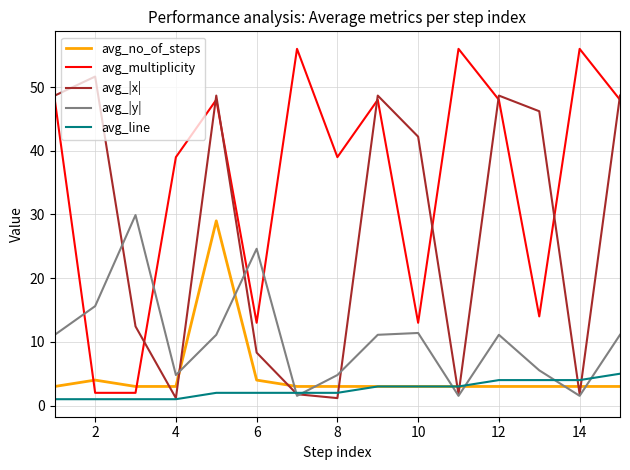

What is the highest value of the avg_line series?

5.0